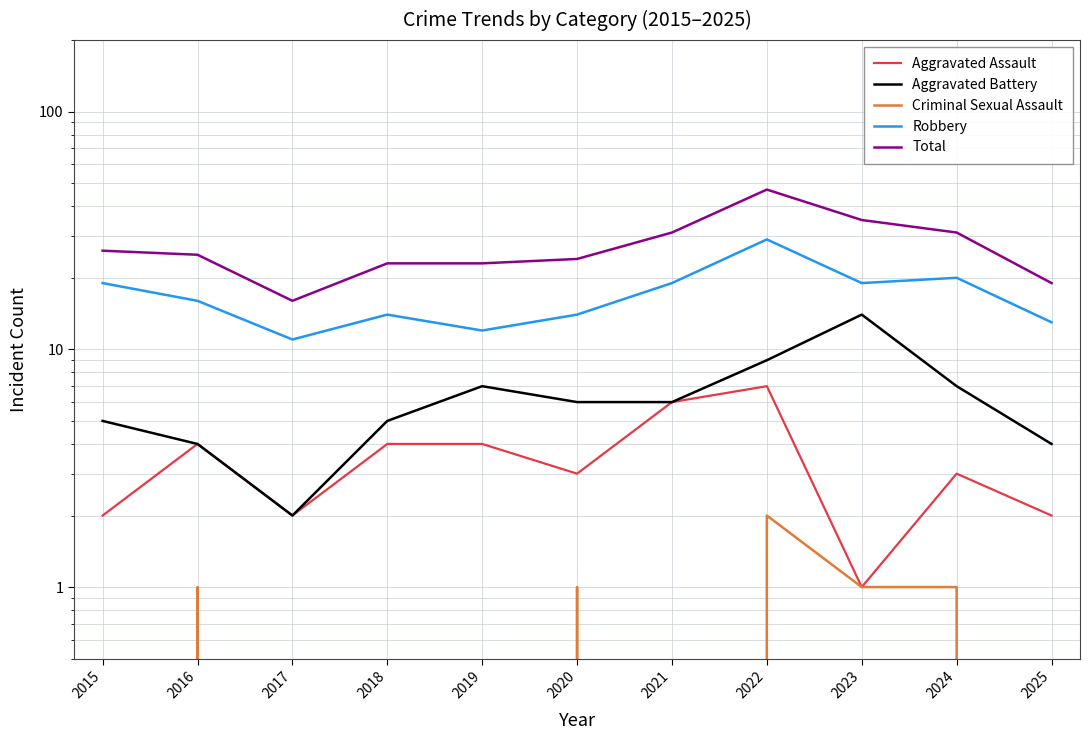

Reading right to left, list all the values displayed in this chart.

Aggravated Assault: 2	3	1	7	6	3	4	4	2	4	2
Aggravated Battery: 4	7	14	9	6	6	7	5	2	4	5
Criminal Sexual Assault: 0	1	1	2	0	1	0	0	0	1	0
Robbery: 13	20	19	29	19	14	12	14	11	16	19
Total: 19	31	35	47	31	24	23	23	16	25	26